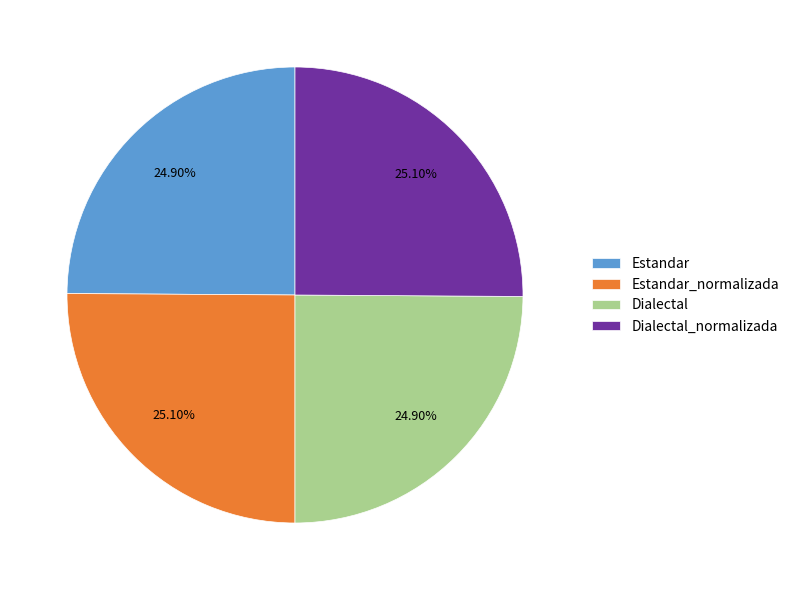

What is the ratio of the value at Dialectal to the value at Estandar?

1.0